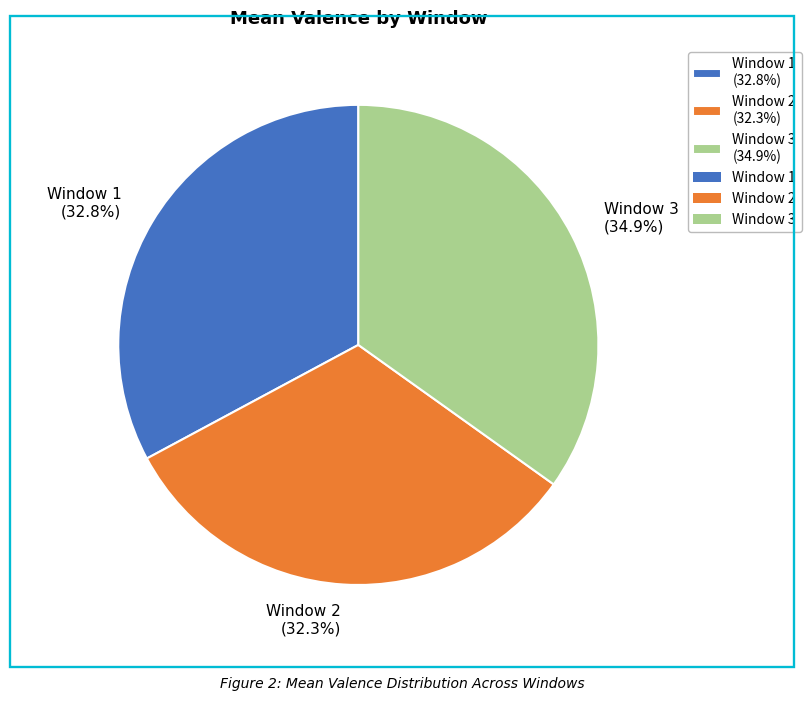

Do Window 3 and Window 1 together represent more than half of the pie?

Yes